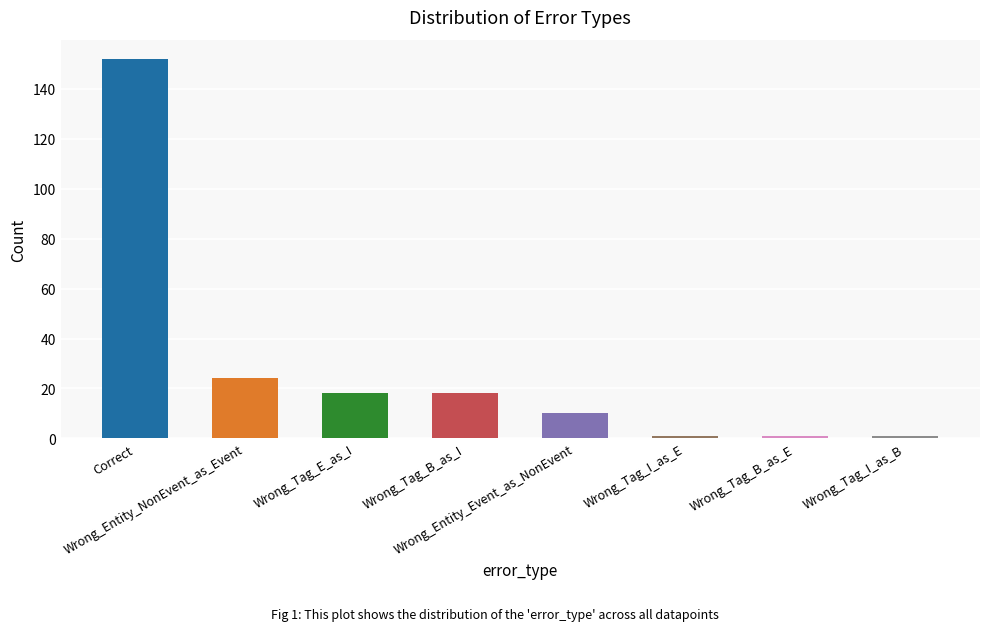

What is the ratio of the value at Wrong_Entity_Event_as_NonEvent to the value at Wrong_Tag_E_as_I?

0.6